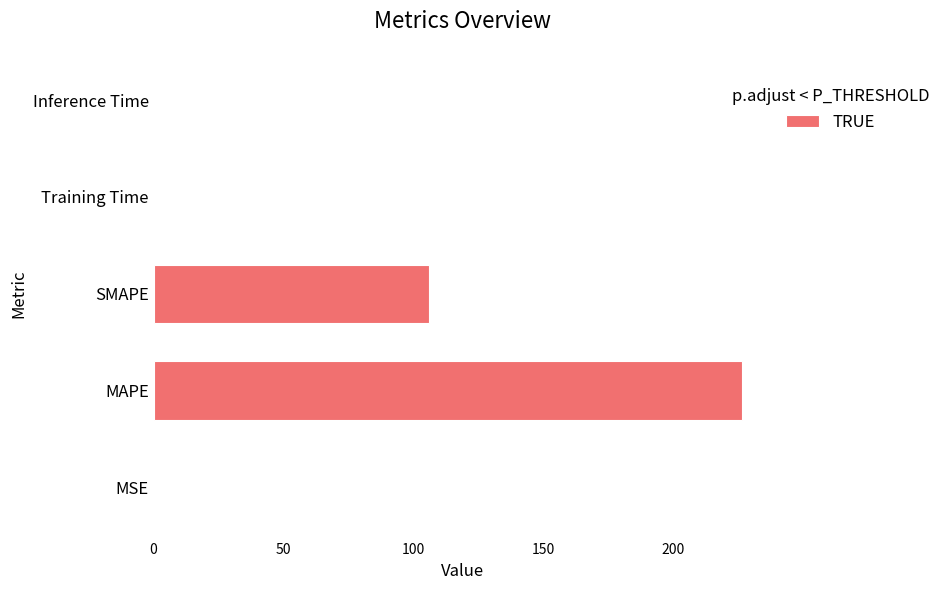

The value at Training Time is 0.0. True or false?

True